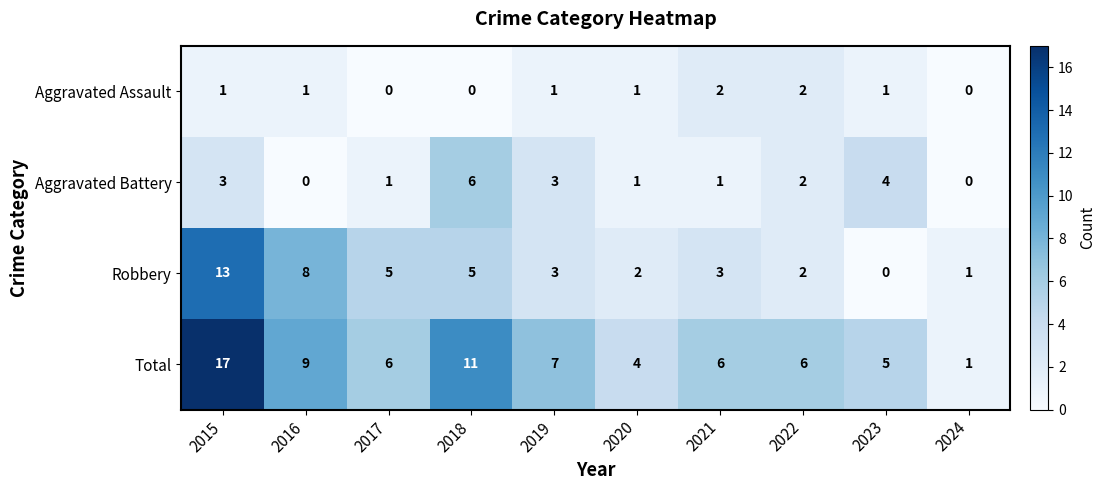

Which series changed the most between 2015 and 2021?

Total